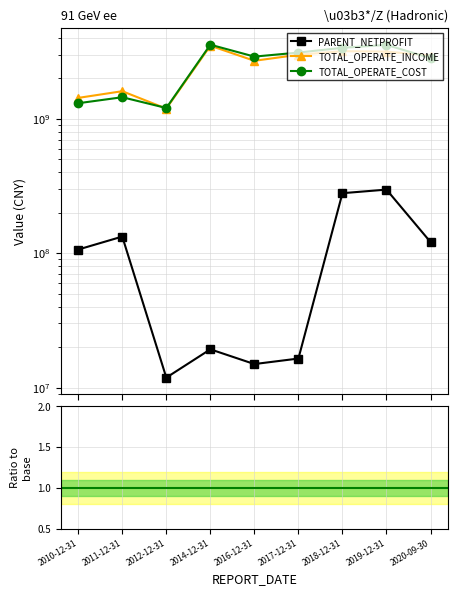

What is the sum of the TOTAL_OPERATE_INCOME values at 2018-12-31 and 2017-12-31?

6188126032.1